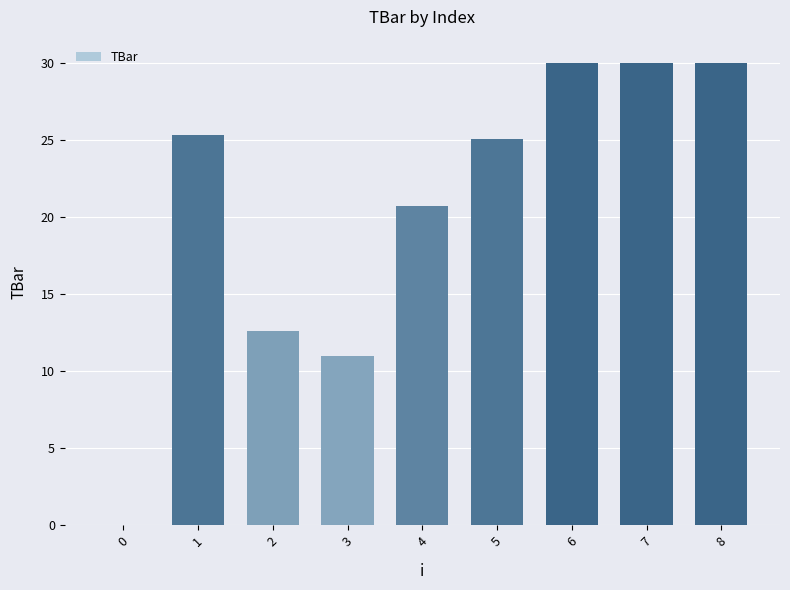

Is it true that the value at 4 is 11.7?

False